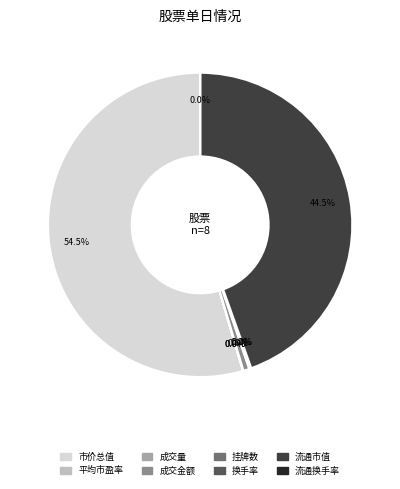

What is the majority slice?

市价总值